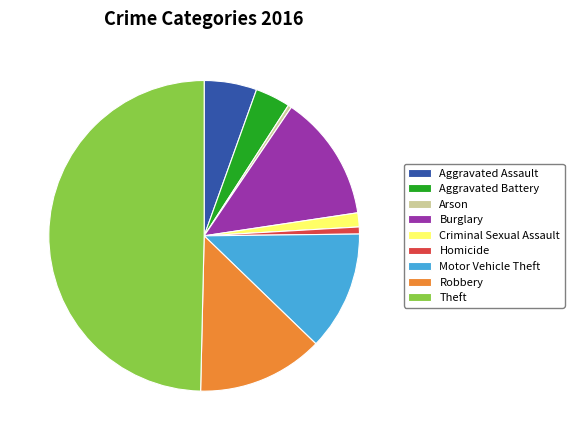

Which has a higher value, Criminal Sexual Assault or Burglary?

Burglary